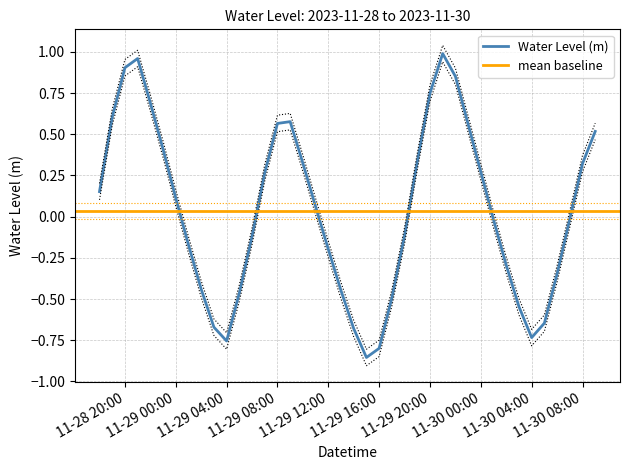

How many values are below 0?

20